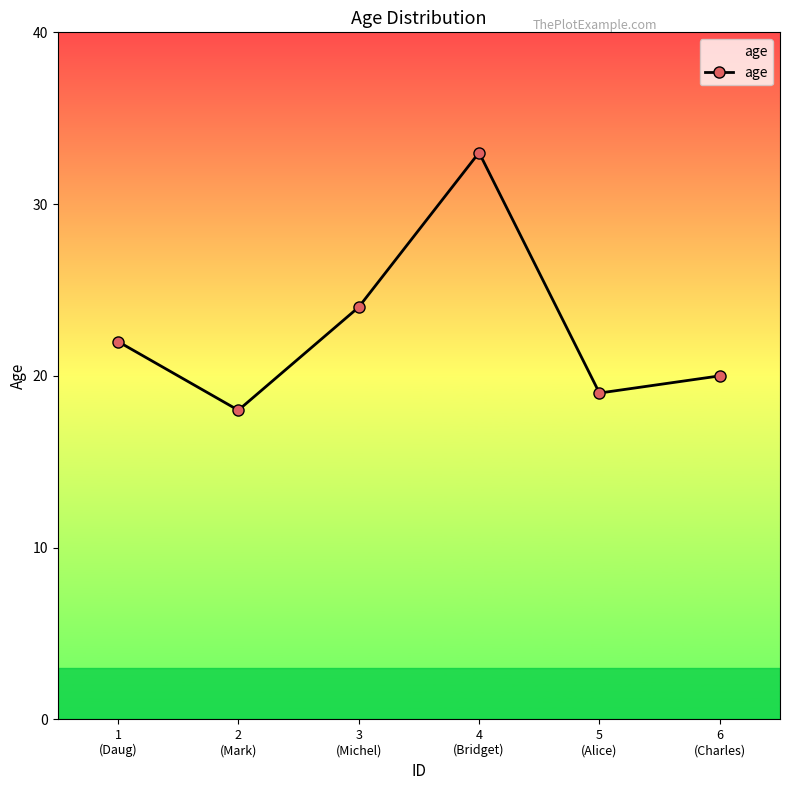

Count the number of data series in this chart.

1